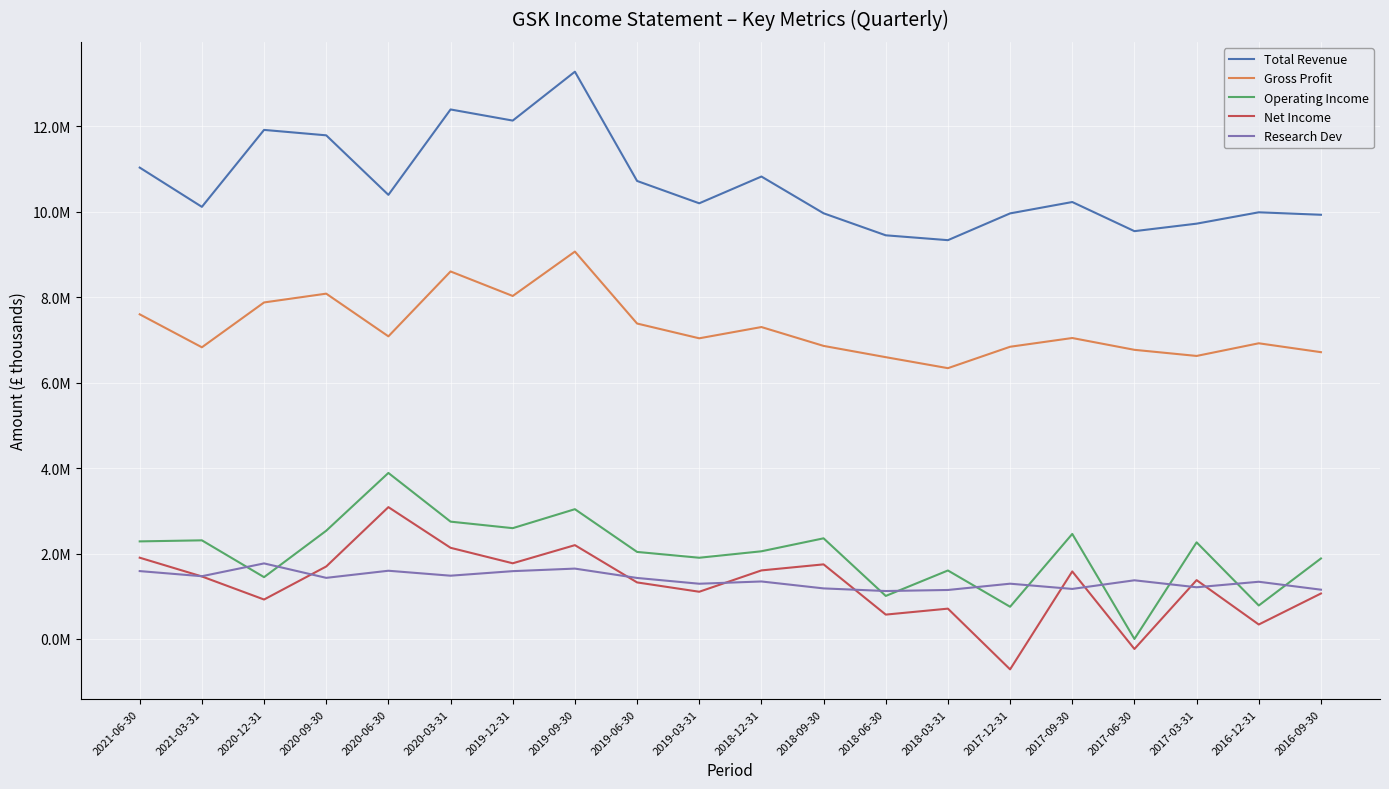

Which series changed the most between 2021-06-30 and 2016-09-30?

Total Revenue